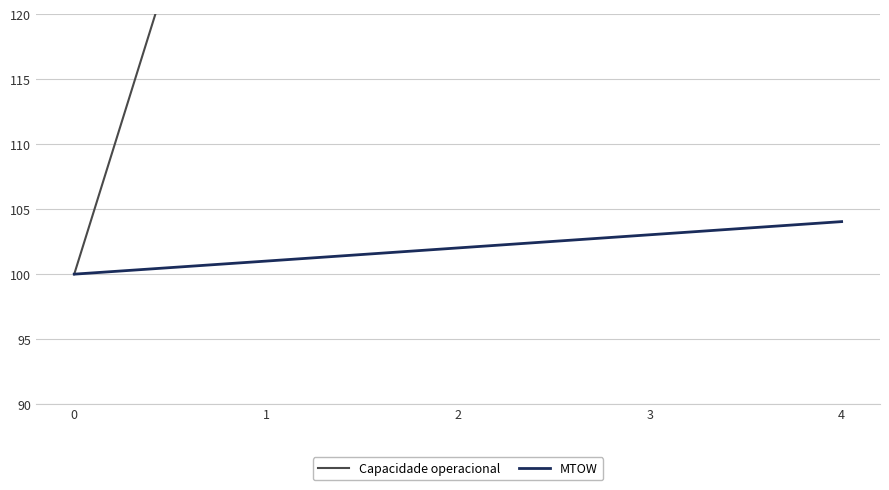

Is it true that MTOW equals 40.5 at 4?

False